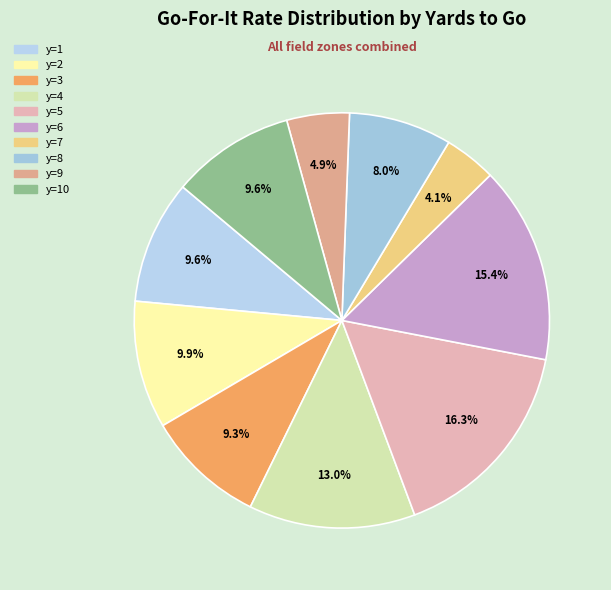

To the nearest percent, what is the difference between the y=7 and y=4 slice percentages?

9%